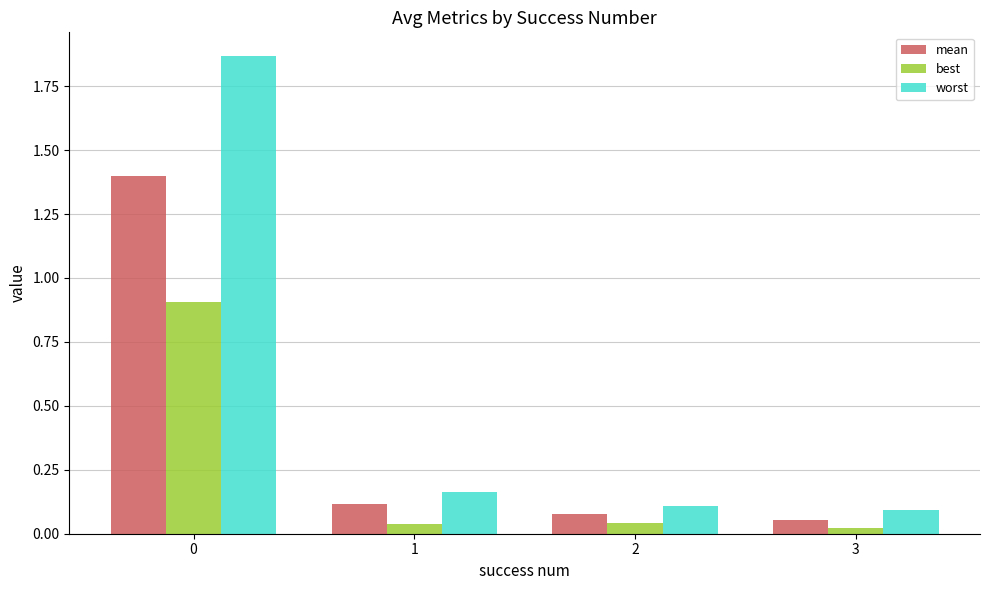

Rank the series by their maximum value, from highest to lowest.

worst, mean, best